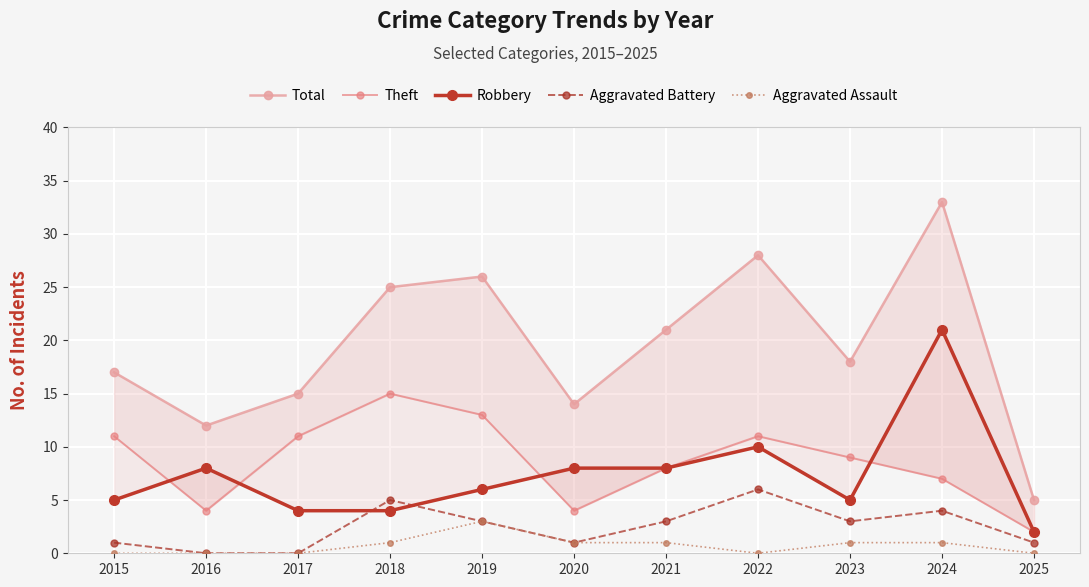

At how many categories does at least one series exceed 2?

11